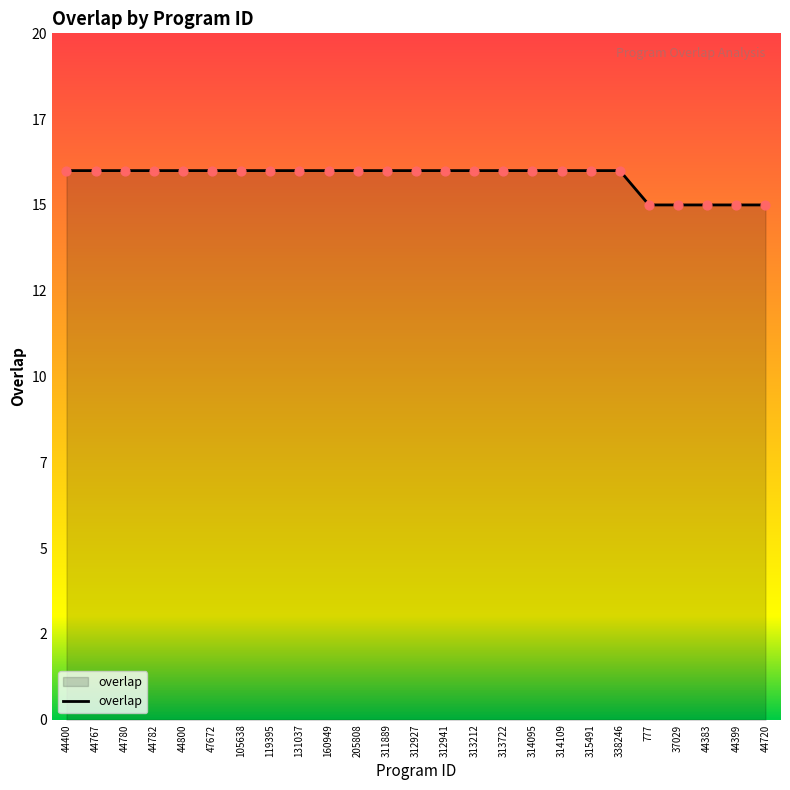

Between 205808 and 105638, which is larger?

205808